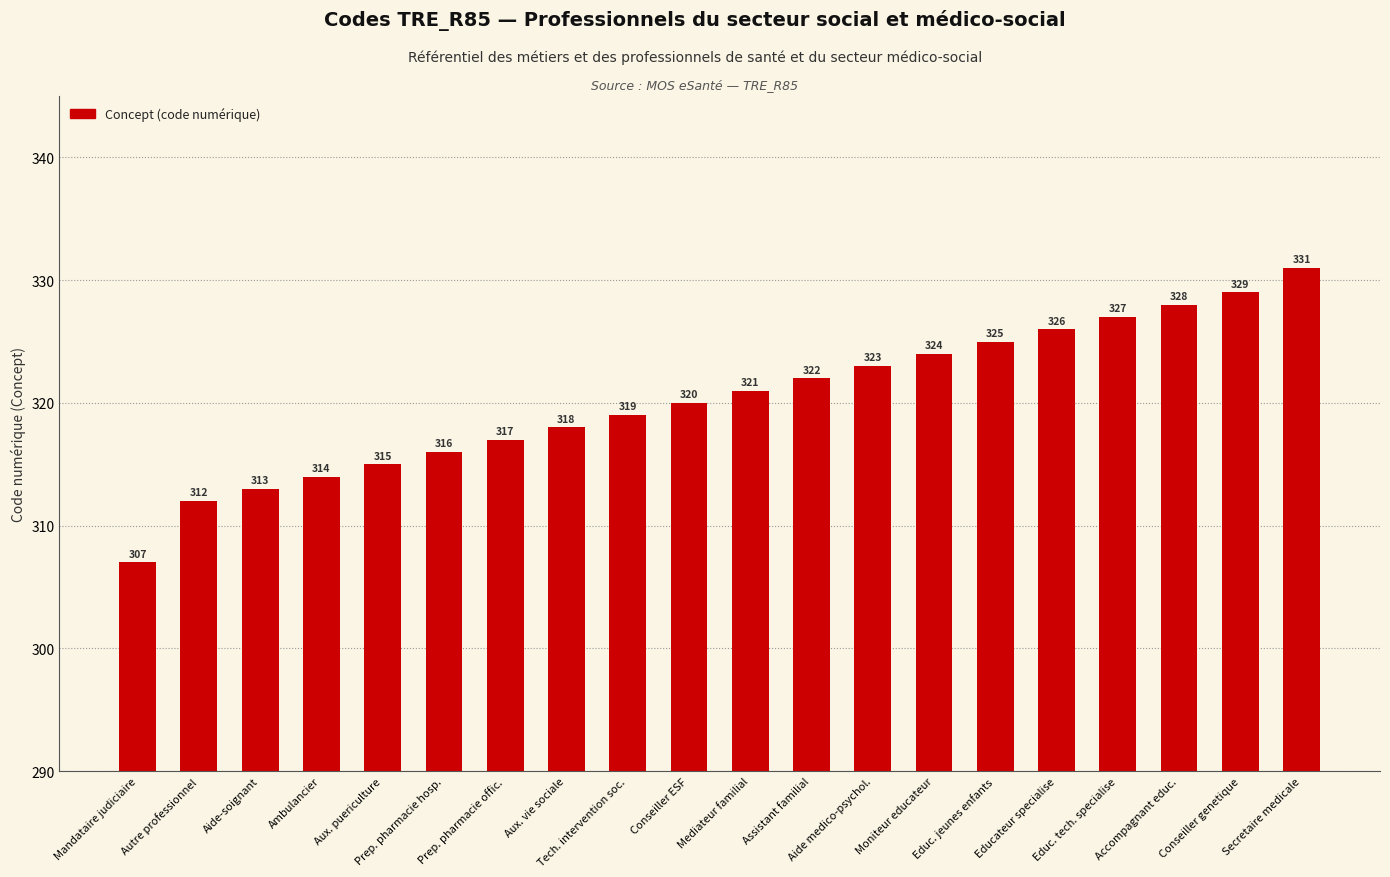

True or false: the data shows 307 at Mandataire judiciaire.

True